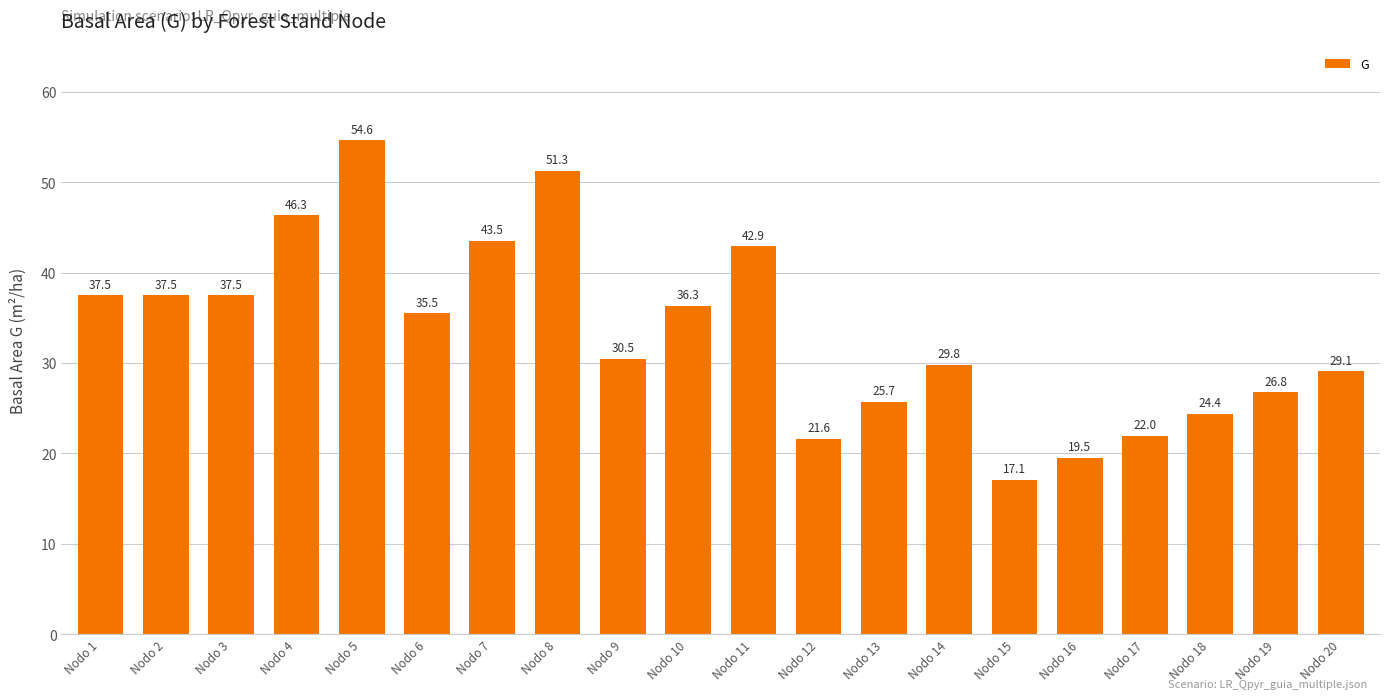

What is the ratio of the value at Nodo 5 to the value at Nodo 1?

1.5